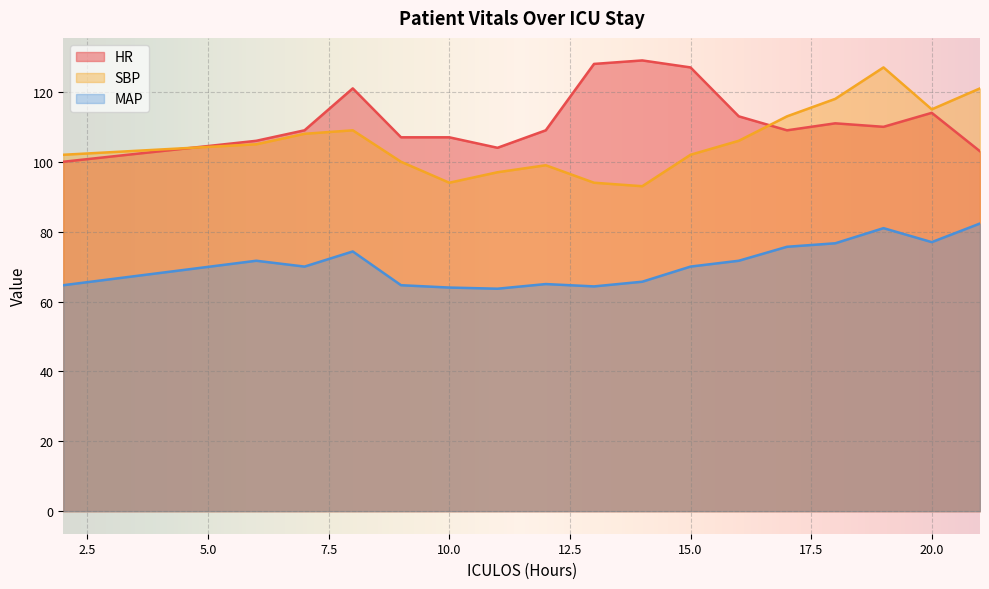

Is the value of SBP at 20 greater than the value of MAP at 8?

Yes